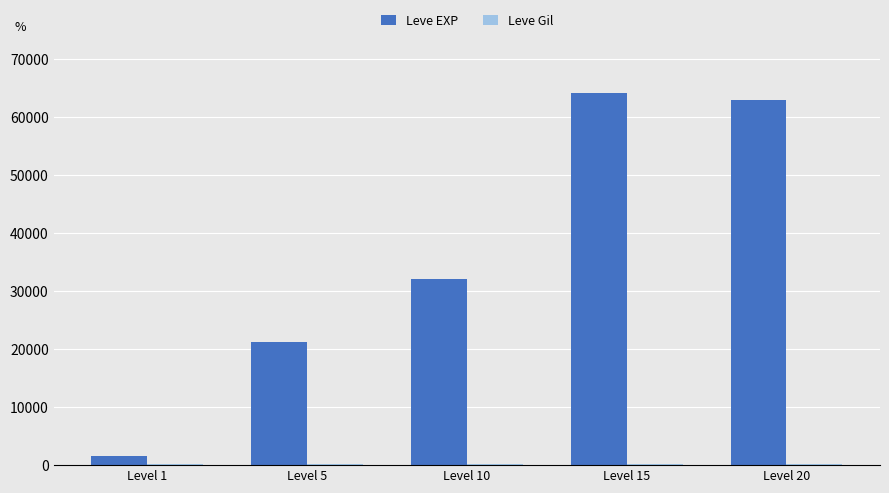

What is the highest value of the Leve EXP series?

64050